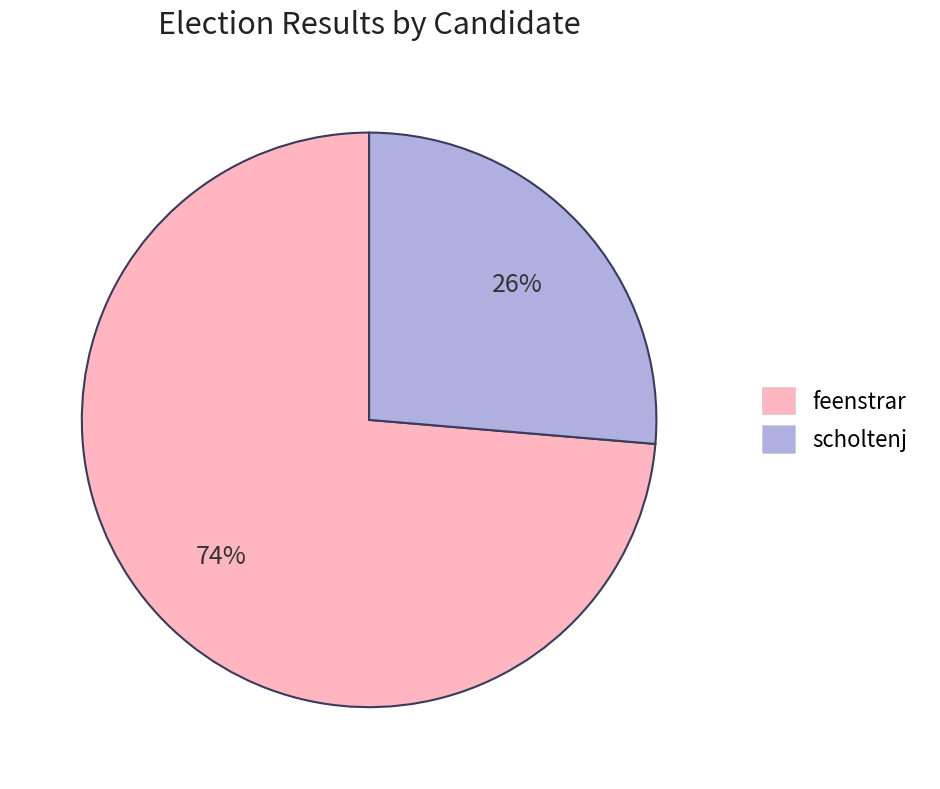

The feenstrar slice represents 85% of the pie. True or false?

False